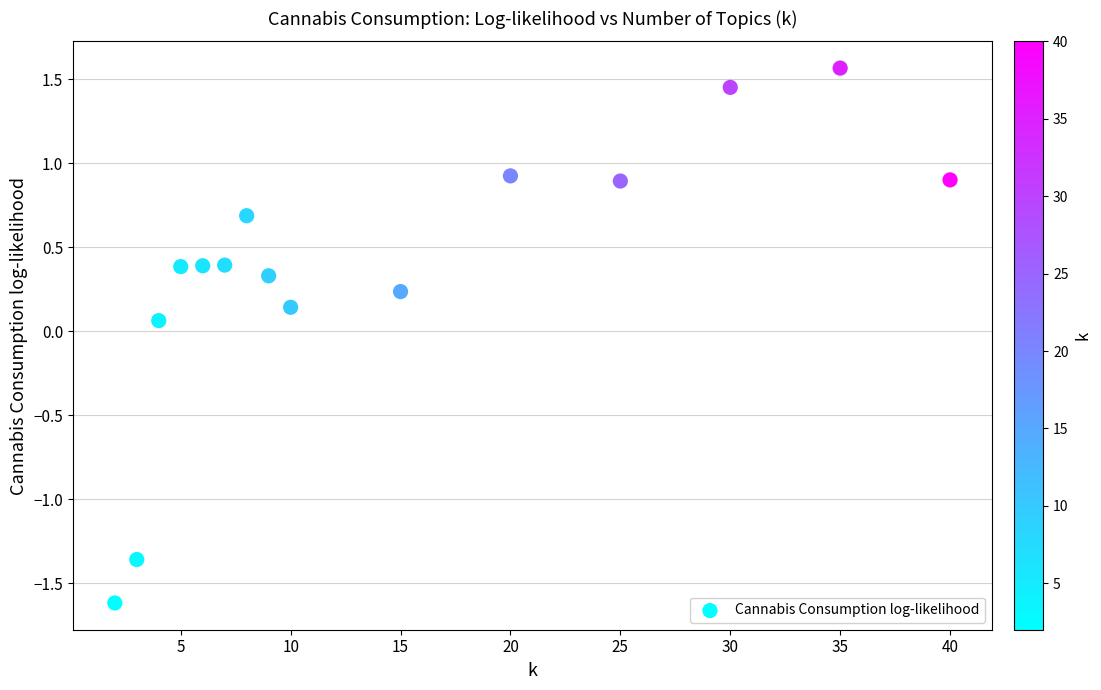

What is the range of Y values (max minus min)?

3.2